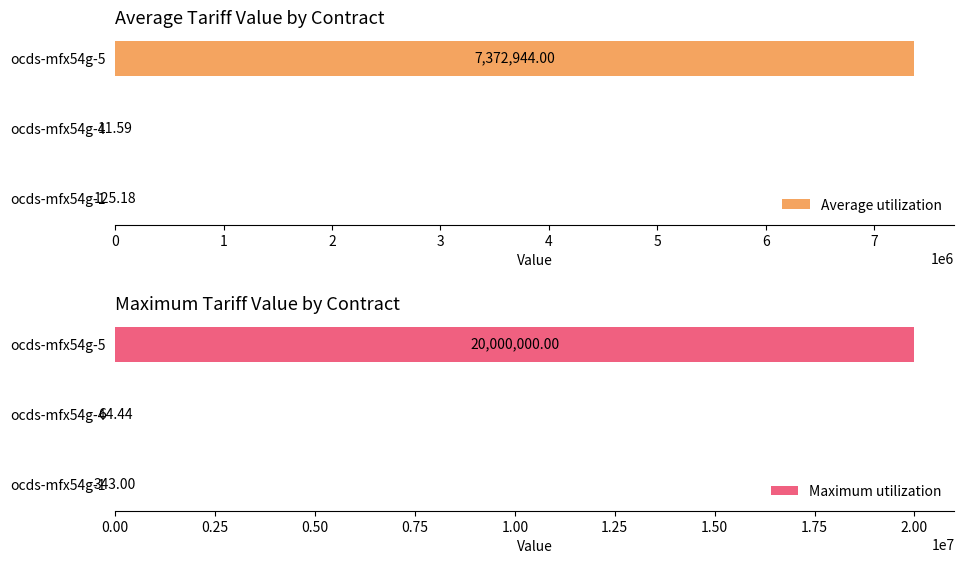

What is the smallest value displayed?

11.6